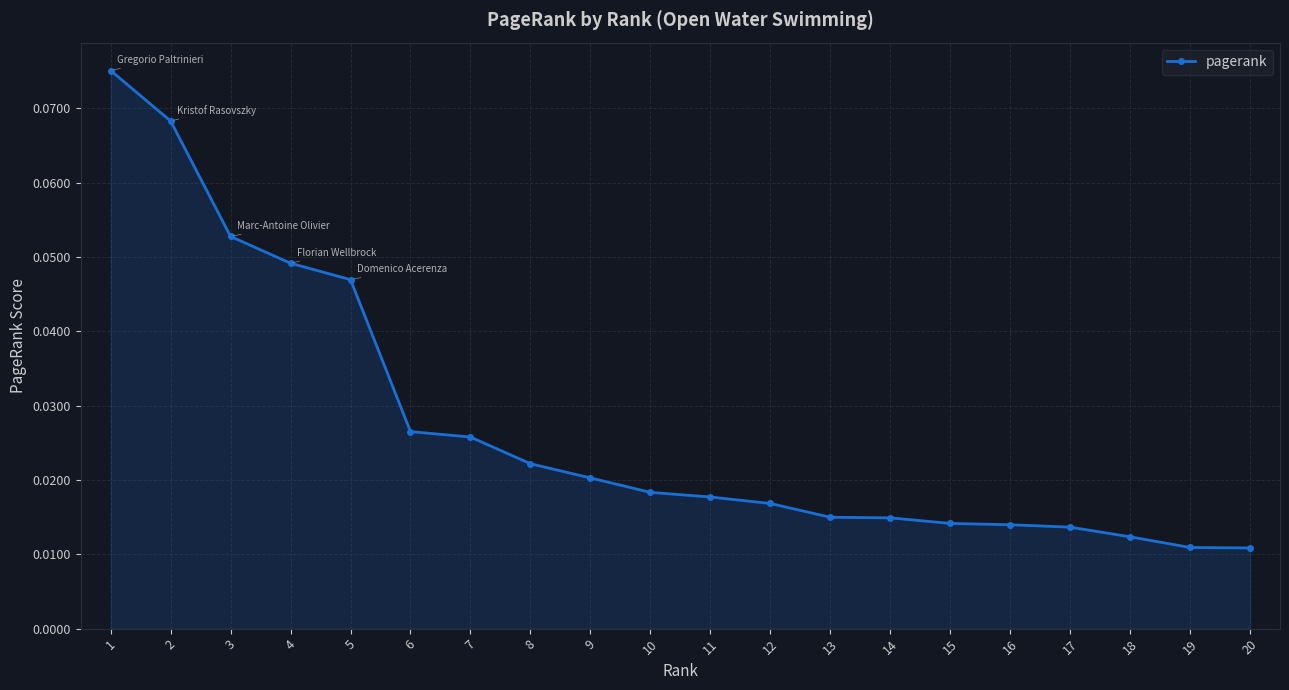

Count the values in the range 0 to 1.

20